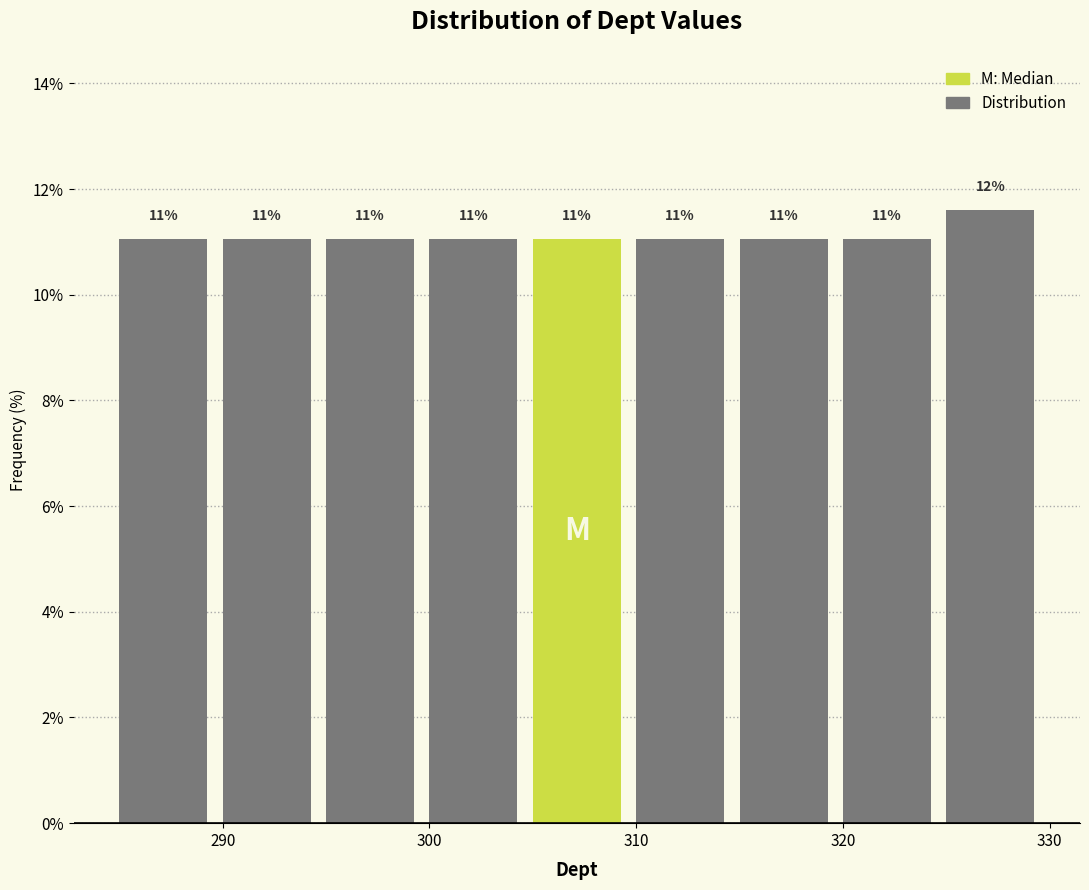

Over which range of the x-axis is the bar tallest?

325 to 330